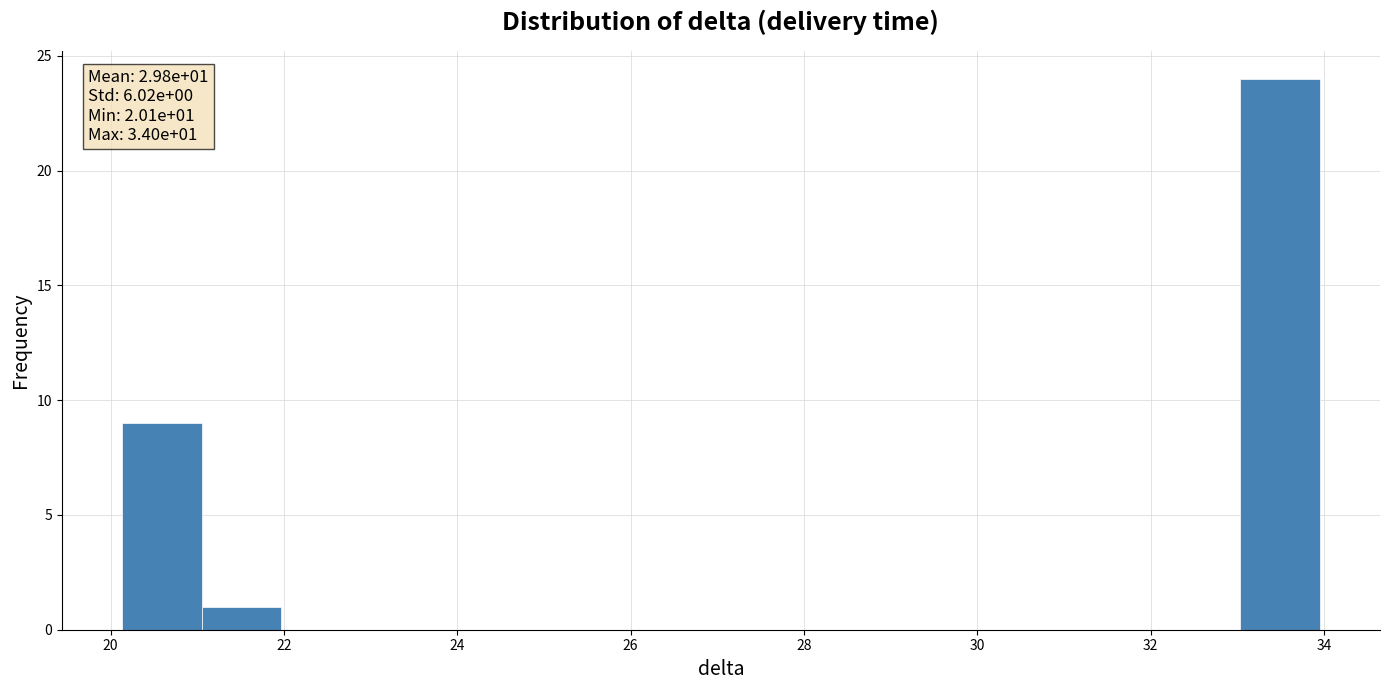

Which range on the x-axis has the tallest bar?

33.0 to 34.0